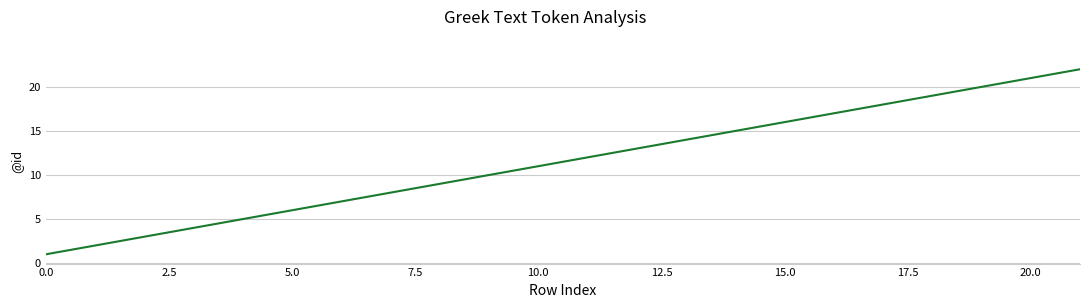

What is the maximum value shown in the chart?

22